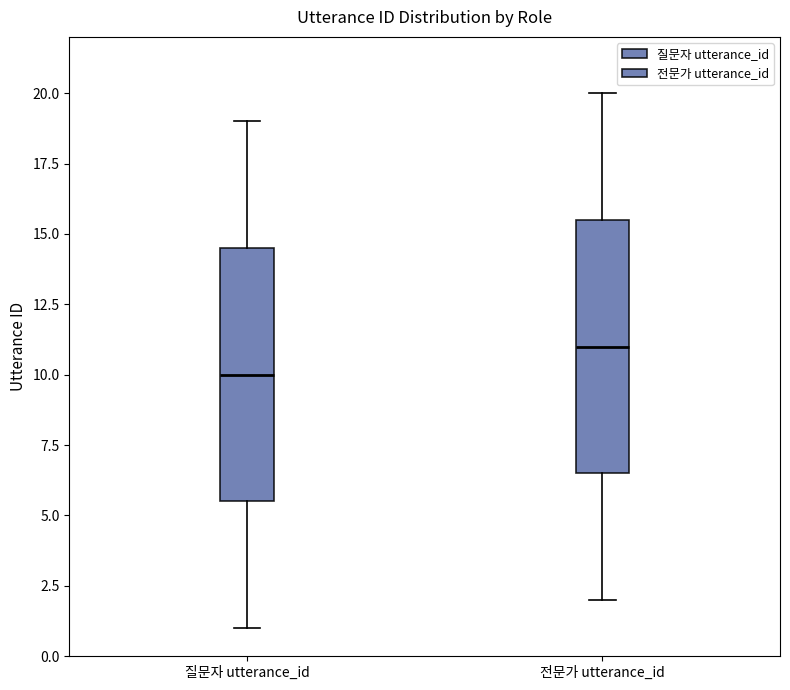

Reading left to right, read every box against the y-axis: the position of its median line, the range the box covers, and the ends of its whiskers. The values are not printed on the chart, so give them approximately, as read against the axis.

질문자 utterance_id: median 10.0, box 5.5 to 14.5, whiskers 1.0 to 19.0
전문가 utterance_id: median 11.0, box 6.5 to 15.5, whiskers 2.0 to 20.0